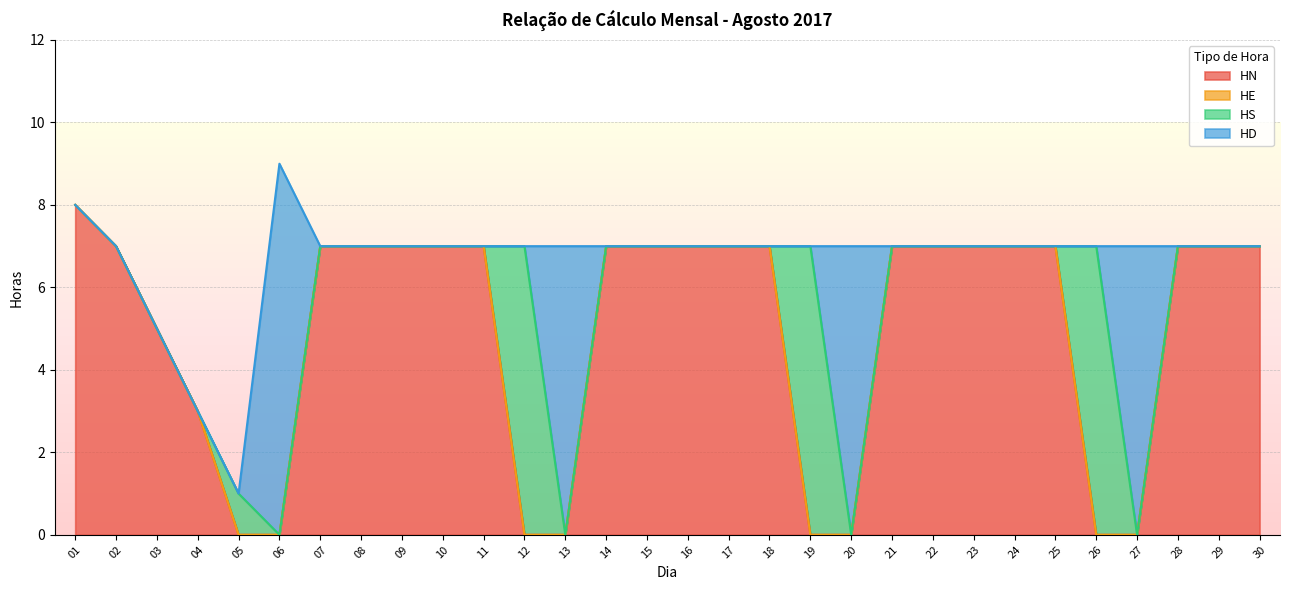

Which series changed the most between 04 and 05?

HN